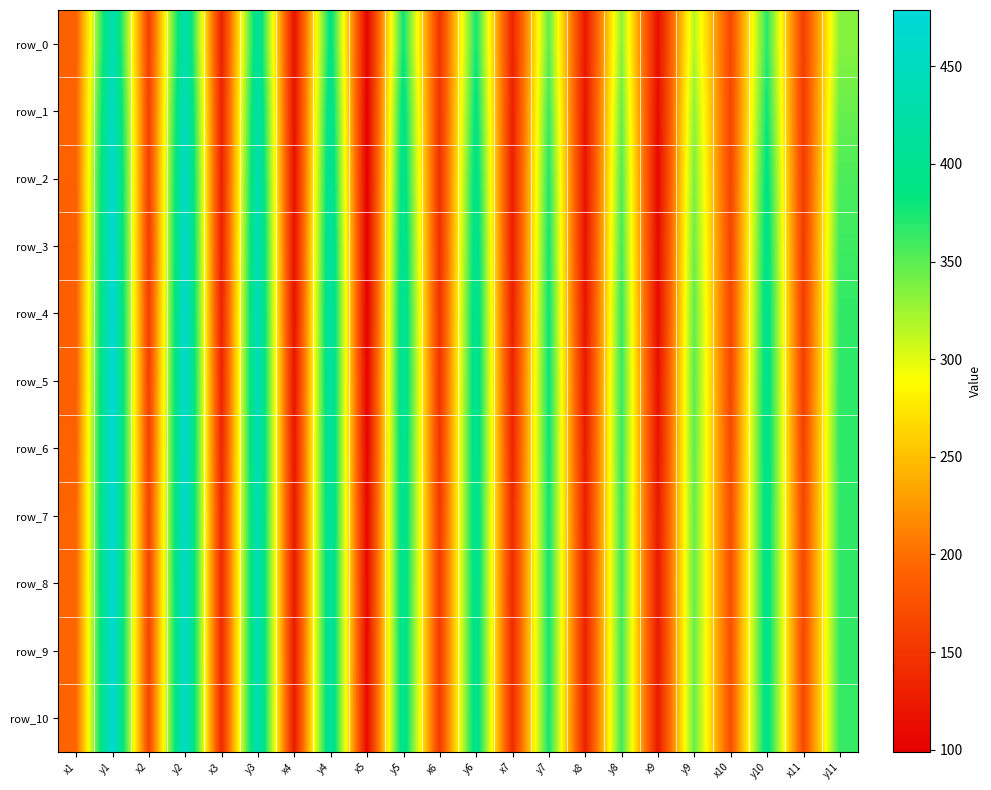

The value of row_9 at y3 is 442.3. True or false?

True